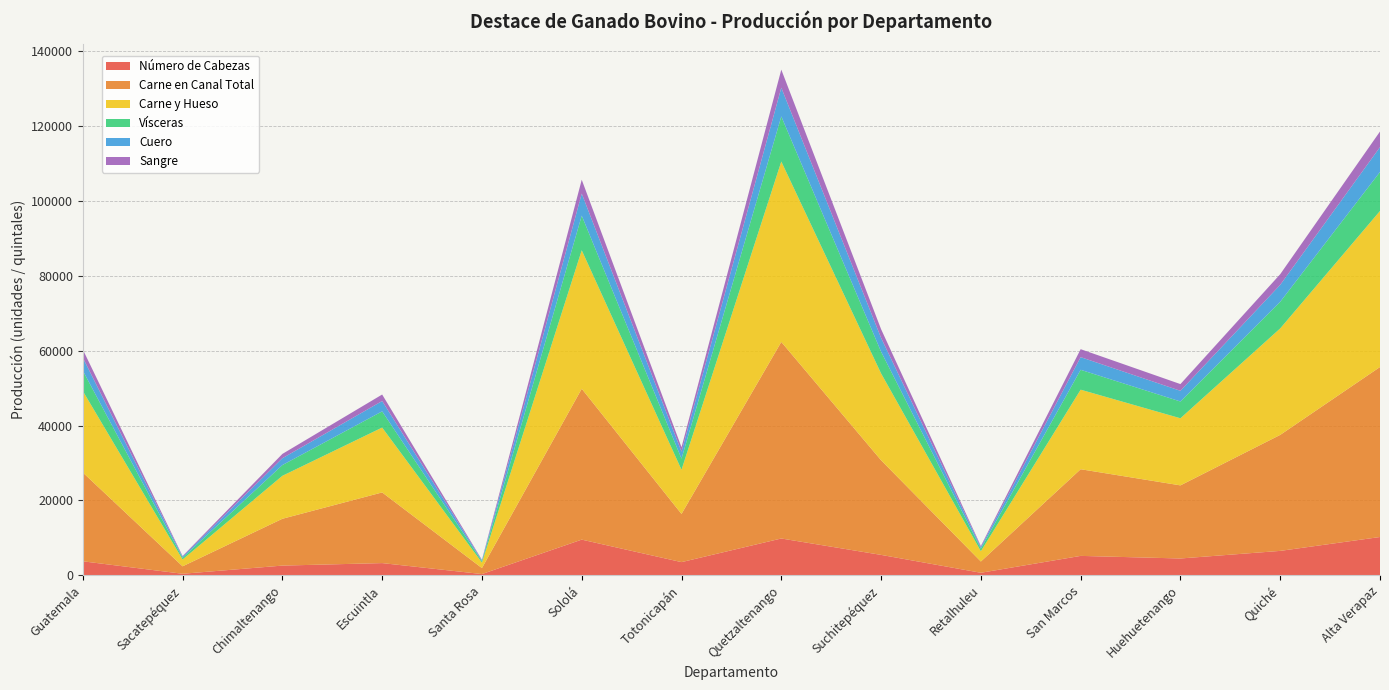

Reading left to right, transcribe all the data shown in this chart.

Número de Cabezas: Guatemala=3726.0	Sacatepéquez=394.0	Chimaltenango=2577.0	Escuintla=3244.0	Santa Rosa=316.0	Sololá=9513.0	Totonicapán=3505.0	Quetzaltenango=9817.0	Suchitepéquez=5438.0	Retalhuleu=662.0	San Marcos=5169.0	Huehuetenango=4476.0	Quiché=6505.0	Alta Verapaz=10214.0
Carne en Canal Total: Guatemala=23720.2	Sacatepéquez=1988.4	Chimaltenango=12505.8	Escuintla=18878.3	Santa Rosa=1594.2	Sololá=40305.8	Totonicapán=12867.2	Quetzaltenango=52506.4	Suchitepéquez=25276.7	Retalhuleu=3002.4	San Marcos=23149.9	Huehuetenango=19530.1	Quiché=30986.8	Alta Verapaz=45412.3
Carne y Hueso: Guatemala=21774.9	Sacatepéquez=1825.3	Chimaltenango=11480.2	Escuintla=17330.1	Santa Rosa=1463.4	Sololá=37000.3	Totonicapán=11812.0	Quetzaltenango=48200.3	Suchitepéquez=23203.8	Retalhuleu=2756.2	San Marcos=21251.4	Huehuetenango=17928.4	Quiché=28445.5	Alta Verapaz=41688.0
Vísceras: Guatemala=5442.8	Sacatepéquez=456.2	Chimaltenango=2869.6	Escuintla=4331.8	Santa Rosa=365.8	Sololá=9248.5	Totonicapán=2952.5	Quetzaltenango=12048.0	Suchitepéquez=5799.9	Retalhuleu=688.9	San Marcos=5311.9	Huehuetenango=4481.3	Quiché=7110.2	Alta Verapaz=10420.2
Cuero: Guatemala=3463.6	Sacatepéquez=290.3	Chimaltenango=1826.1	Escuintla=2756.6	Santa Rosa=232.8	Sololá=5885.3	Totonicapán=1878.8	Quetzaltenango=7666.8	Suchitepéquez=3690.8	Retalhuleu=438.4	San Marcos=3380.3	Huehuetenango=2851.7	Quiché=4524.6	Alta Verapaz=6630.9
Sangre: Guatemala=2182.0	Sacatepéquez=182.9	Chimaltenango=1150.4	Escuintla=1736.6	Santa Rosa=146.7	Sololá=3707.7	Totonicapán=1183.7	Quetzaltenango=4830.1	Suchitepéquez=2325.2	Retalhuleu=276.2	San Marcos=2129.6	Huehuetenango=1796.6	Quiché=2850.5	Alta Verapaz=4177.5